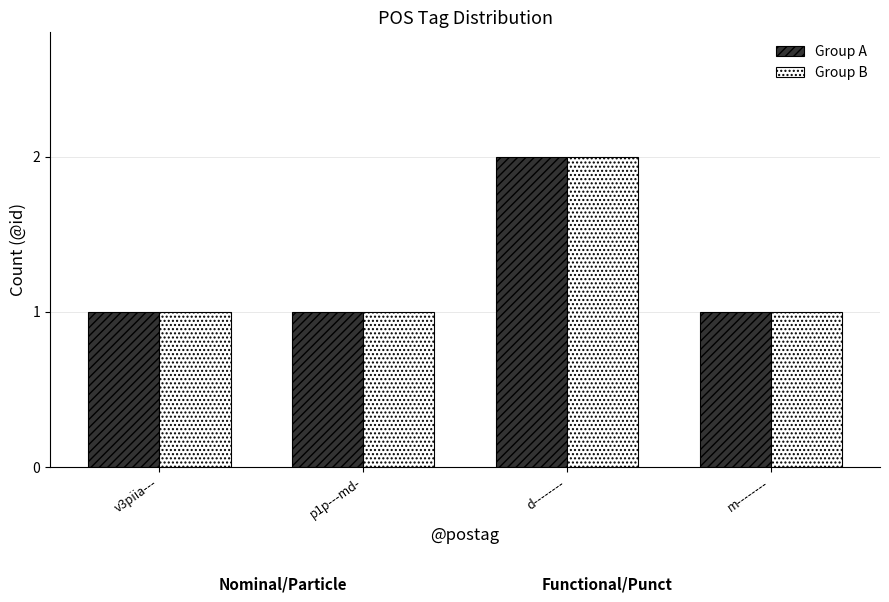

What is the difference between the maximum and minimum values in the Group B series?

1